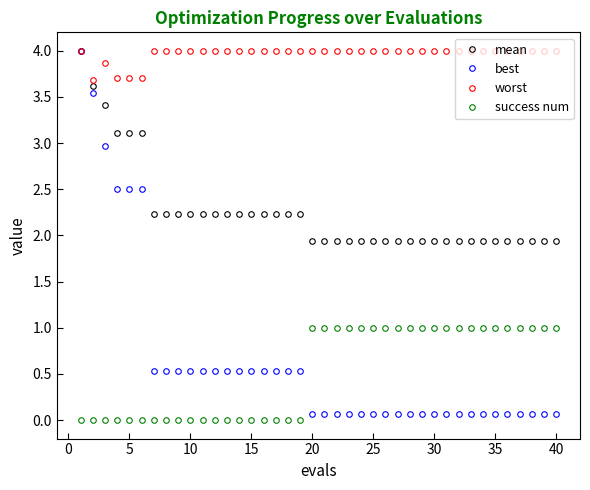

What is the difference between the second highest and minimum values in the success num series?

1.0